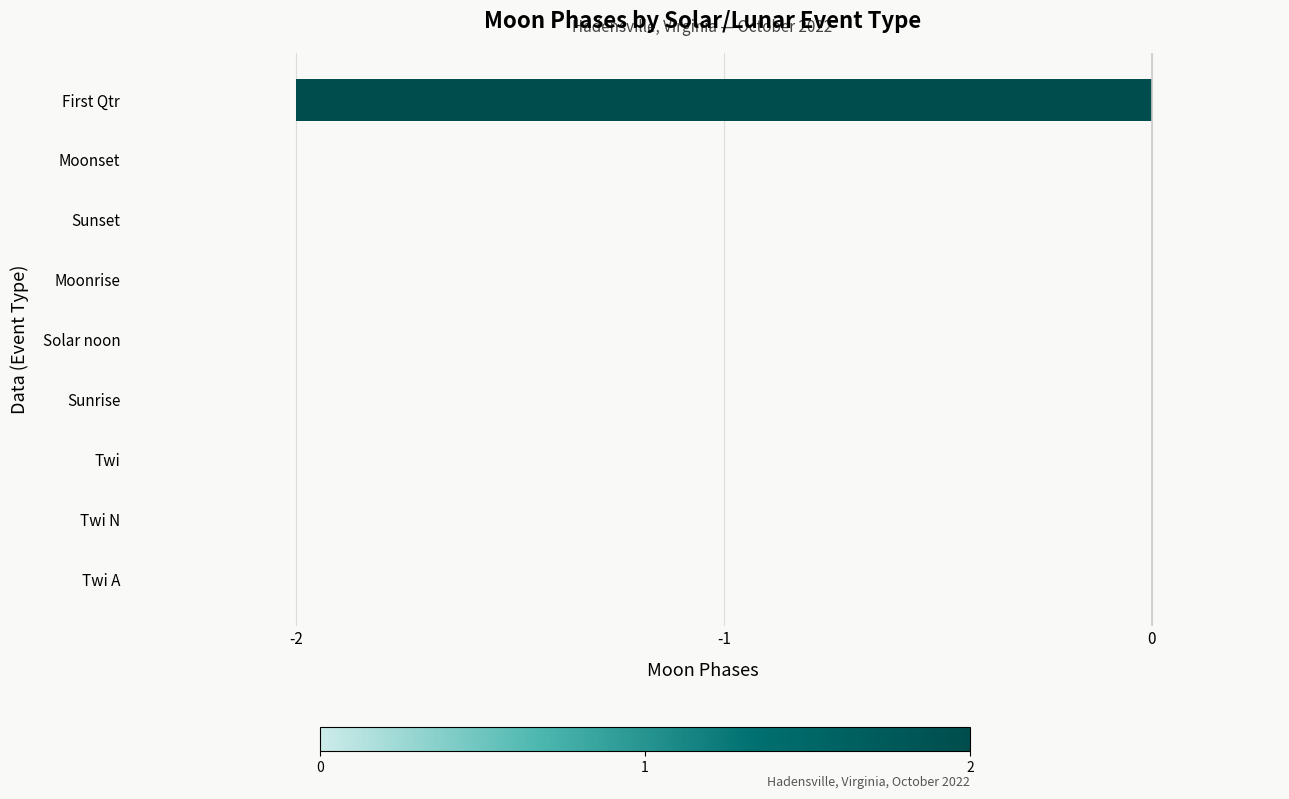

True or false: the data shows 0 at Twi.

True